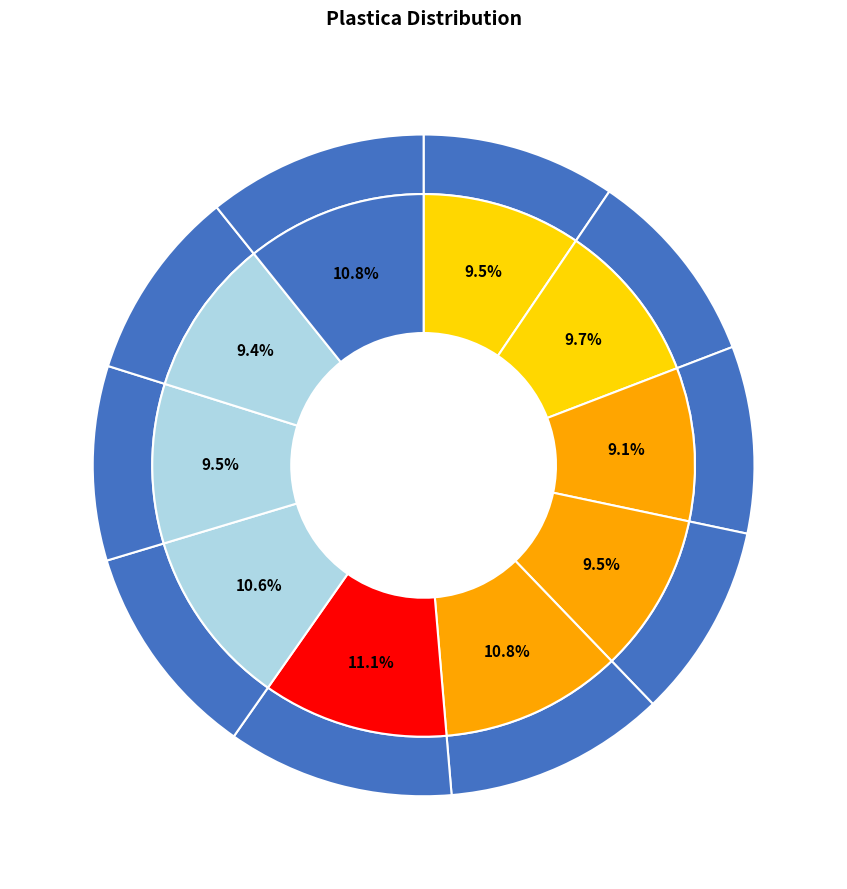

To the nearest percent, what percentage of the pie is 5?

11%